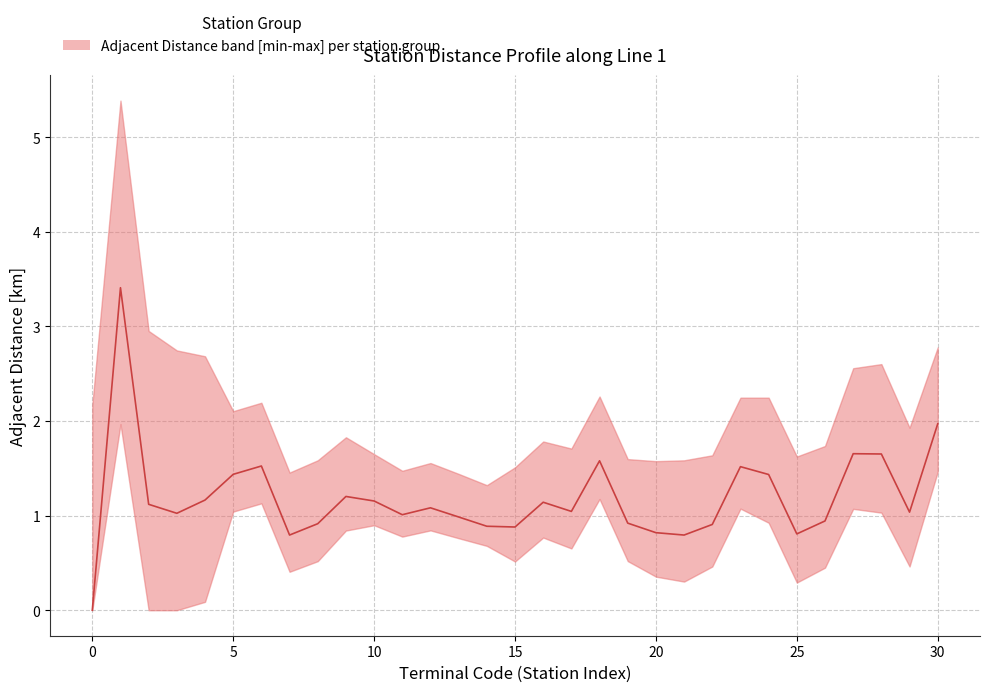

How many data points are less than 1?

12